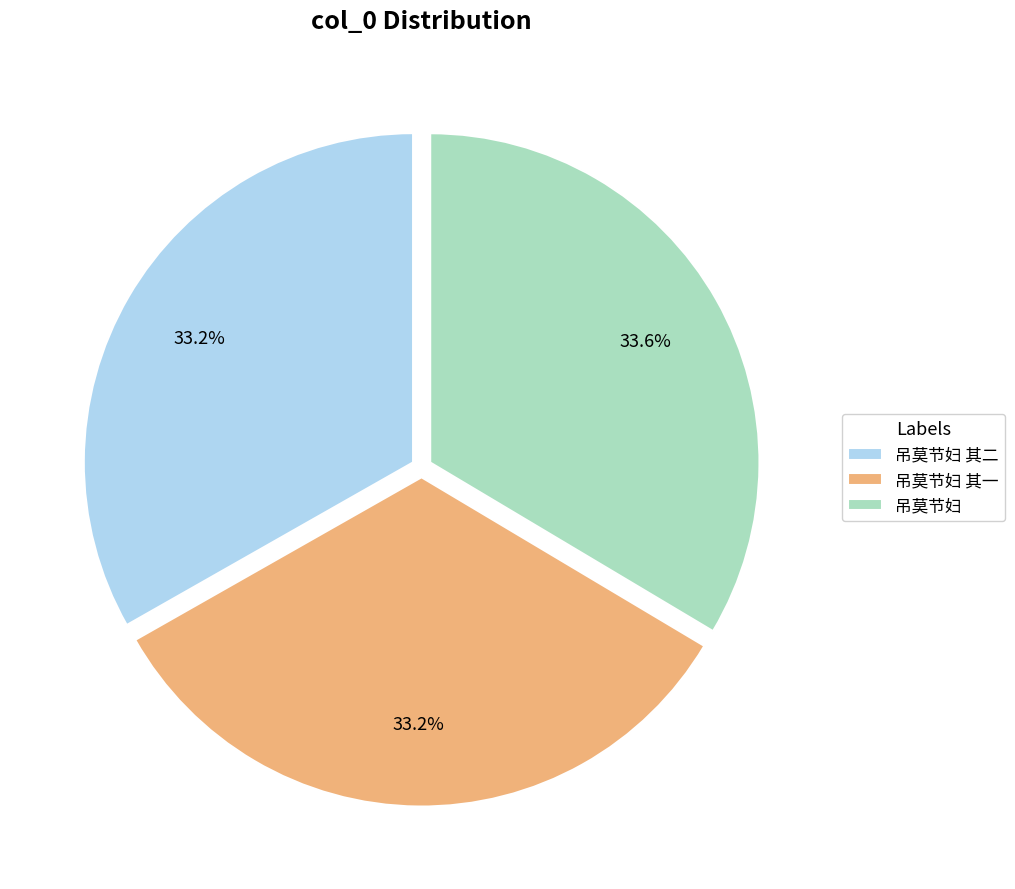

How much of the chart is everything except 吊莫节妇?

66.4%